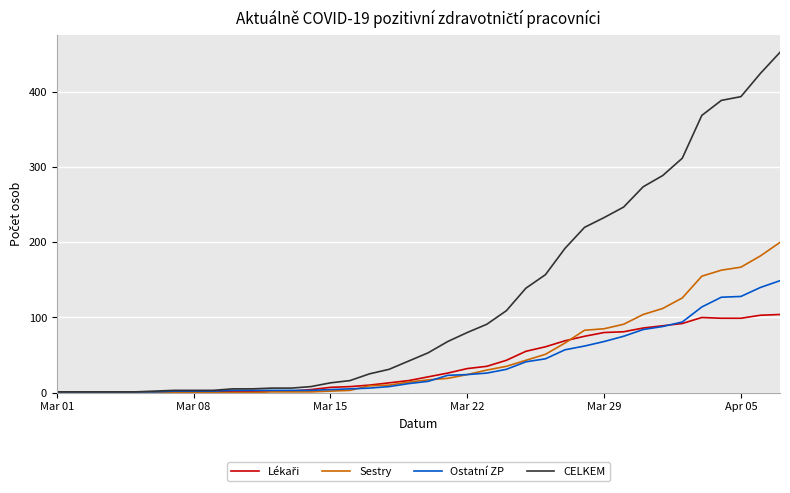

What is the maximum value for Ostatní ZP?

149